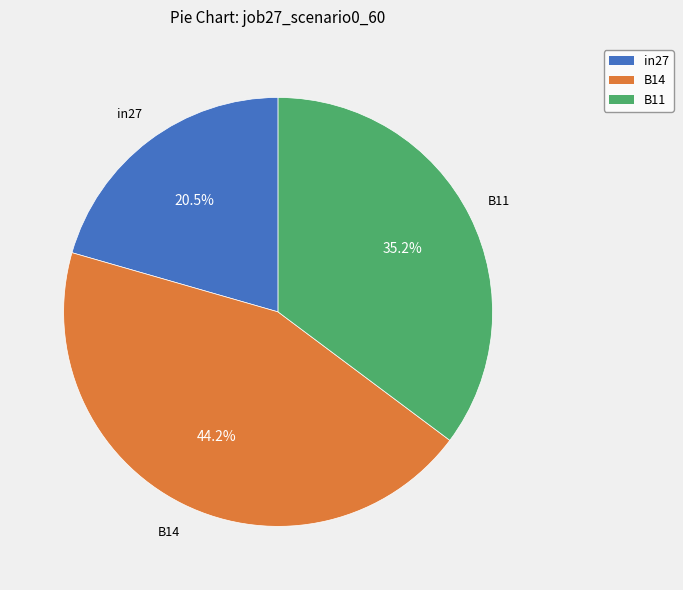

How much of the chart is everything except B11?

64.8%